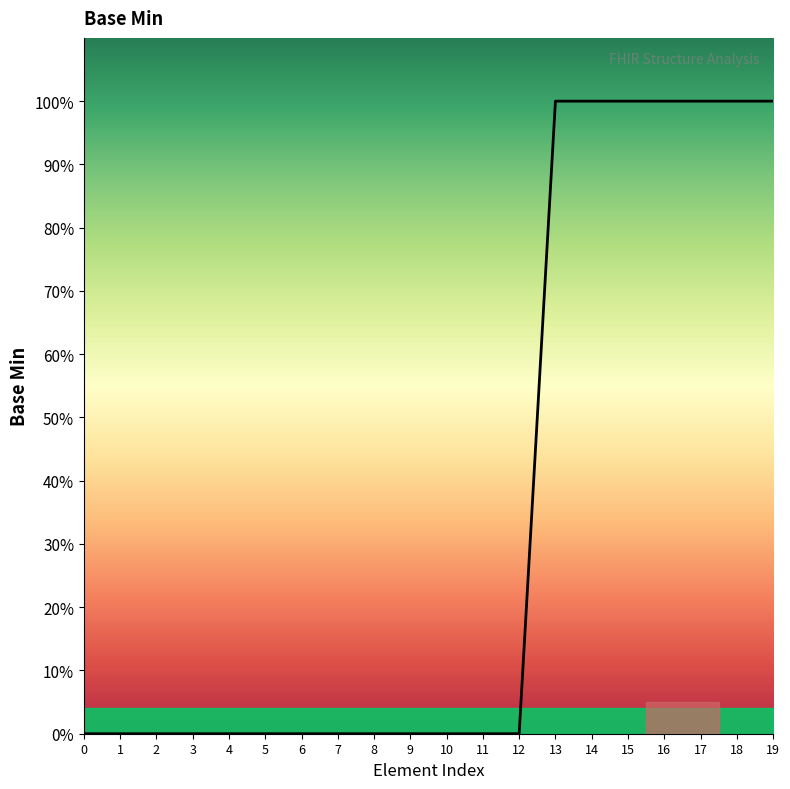

Does the chart display data point markers on the line(s)?

No